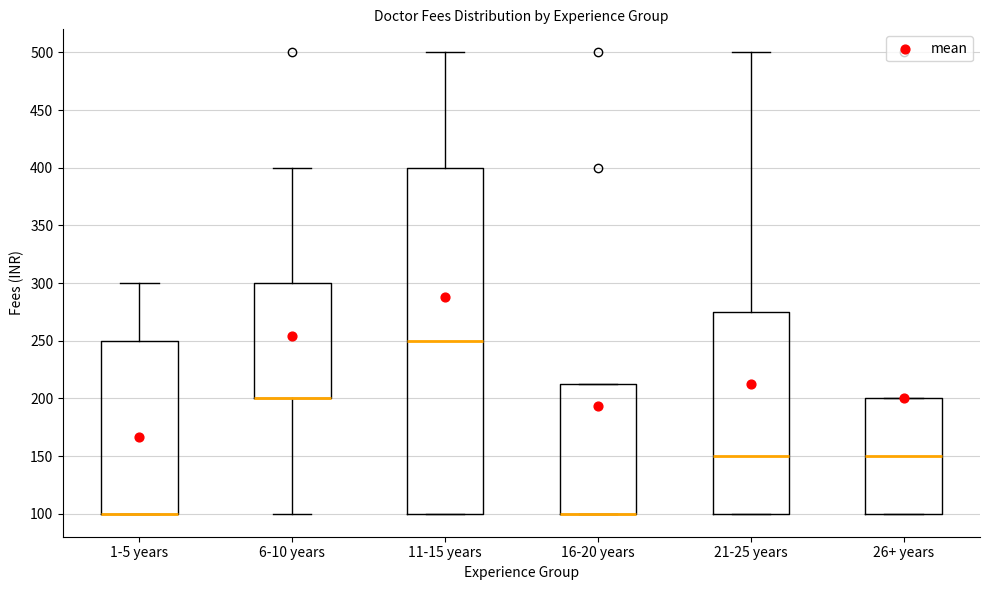

Reading left to right, read every box against the y-axis: the position of its median line, the range the box covers, and the ends of its whiskers. The values are not printed on the chart, so give them approximately, as read against the axis.

1-5 years: median 100 (drawn on the box's lower edge), box 100 to 250, whiskers 100 to 300
6-10 years: median 200 (drawn on the box's lower edge), box 200 to 300, whiskers 100 to 400
11-15 years: median 250, box 100 to 400, whiskers 100 to 500
16-20 years: median 100 (drawn on the box's lower edge), box 100 to 215, whiskers 100 to 215
21-25 years: median 150, box 100 to 275, whiskers 100 to 500
26+ years: median 150, box 100 to 200, whiskers 100 to 200